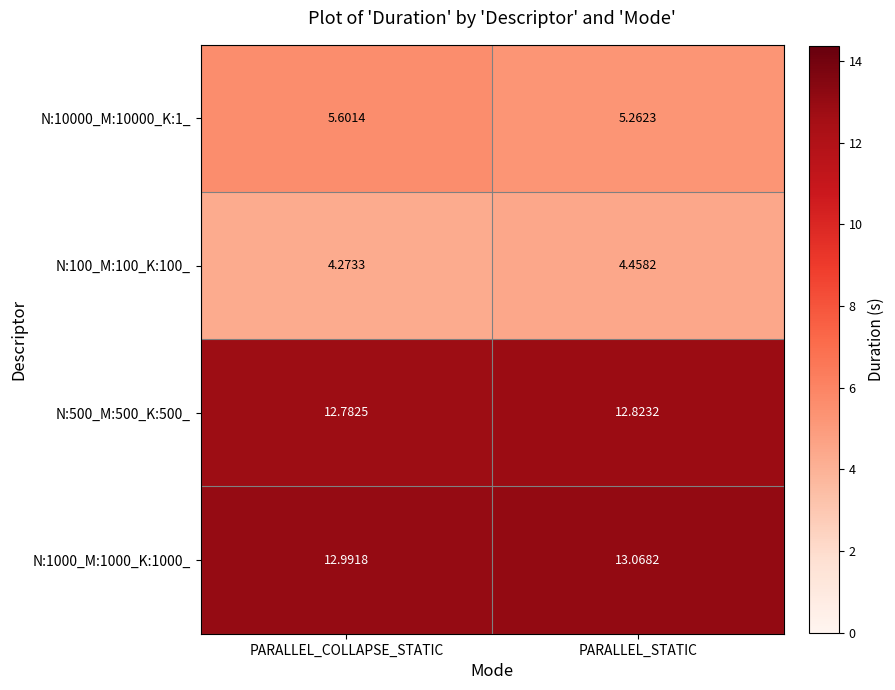

Where is N:100_M:100_K:100_ nearest to the value 4?

PARALLEL_COLLAPSE_STATIC